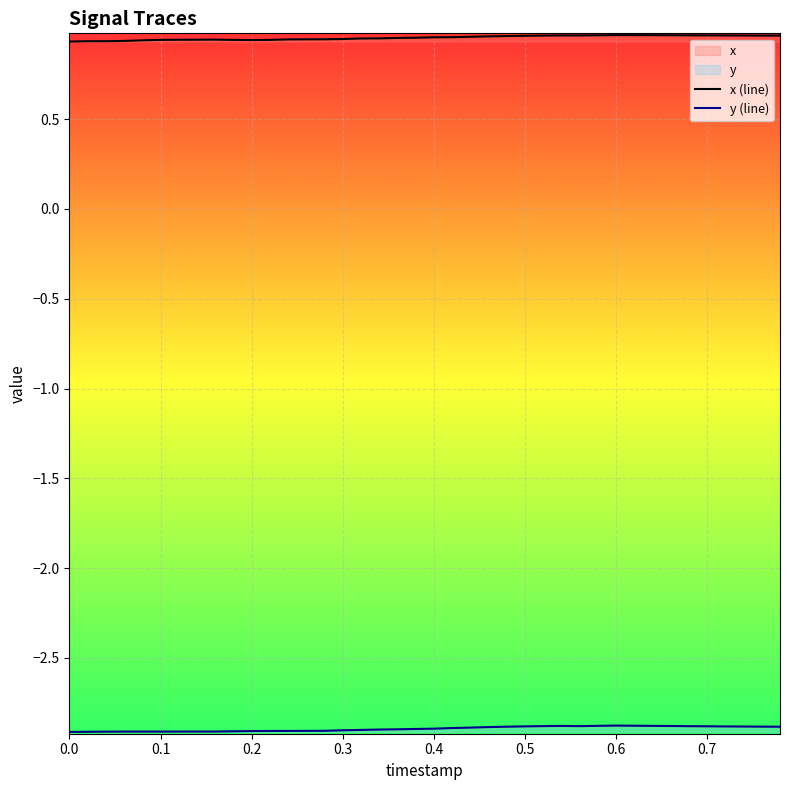

What is the total value across all series at 0.2?

-2.0